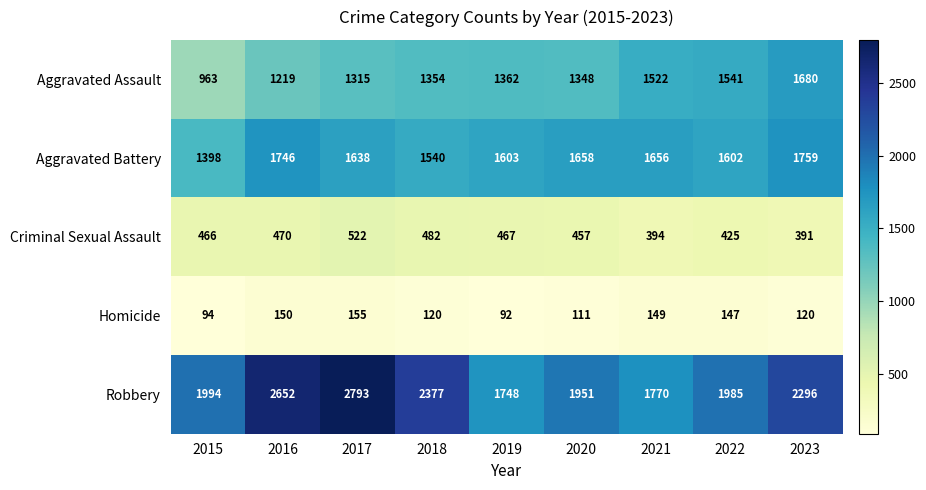

Which series has the widest spread of values?

Robbery